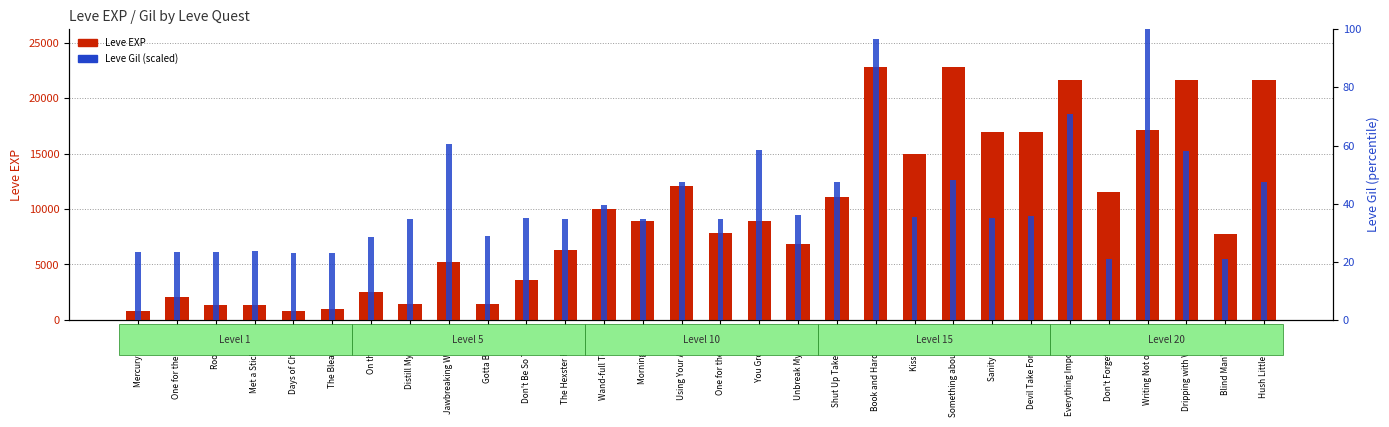

What is the label of the 20th bar from the right?

Don't Be So Tallow